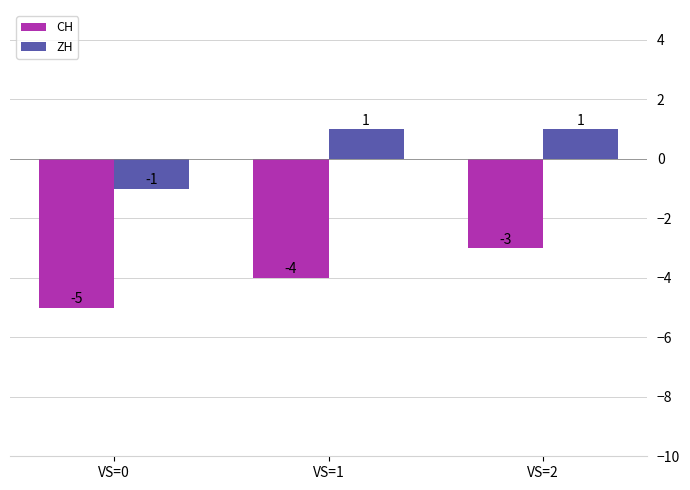

Where is ZH nearest to the value 0?

VS=0